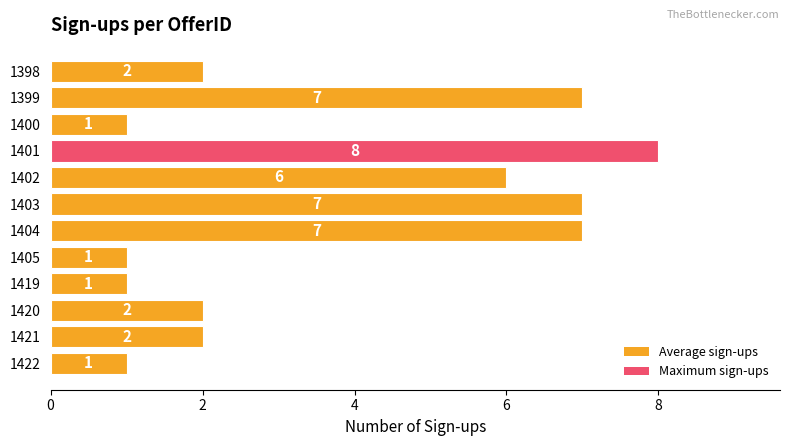

Reading bottom to top, transcribe all the data shown in this chart.

1422=1	1421=2	1420=2	1419=1	1405=1	1404=7	1403=7	1402=6	1401=8	1400=1	1399=7	1398=2